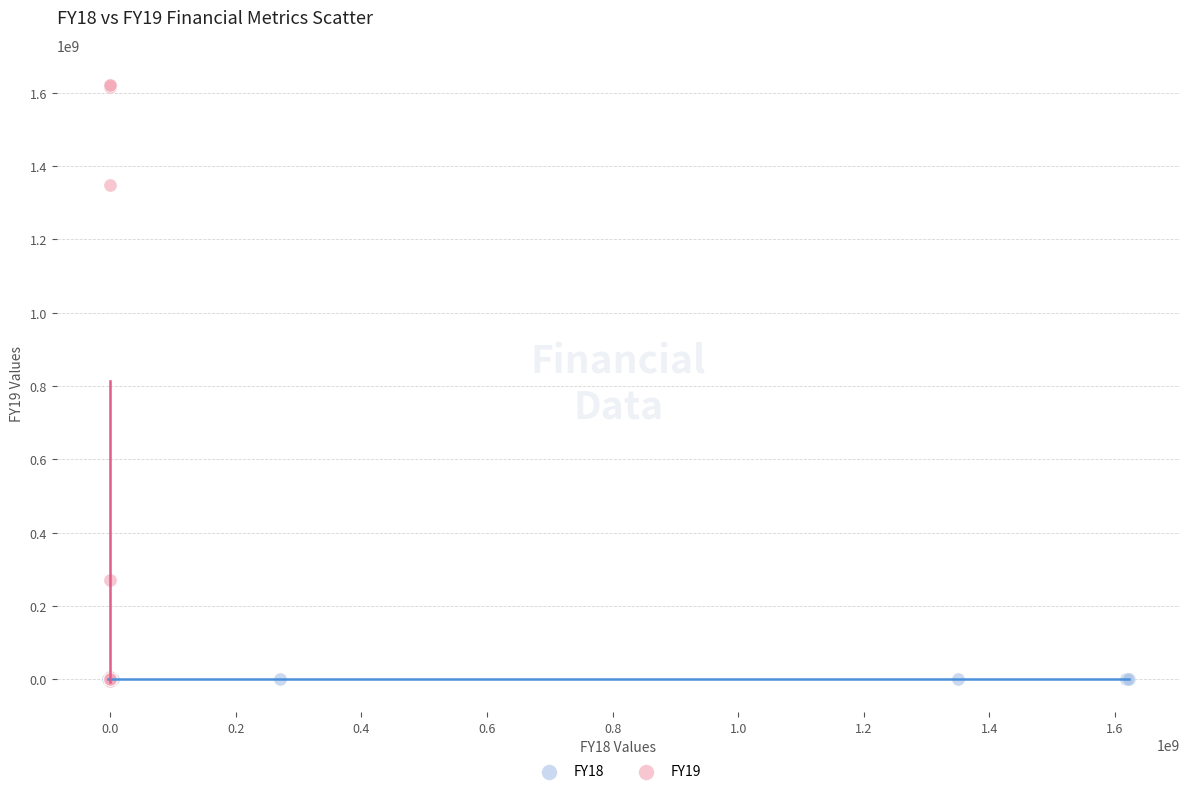

Which series contains the highest Y value?

FY19